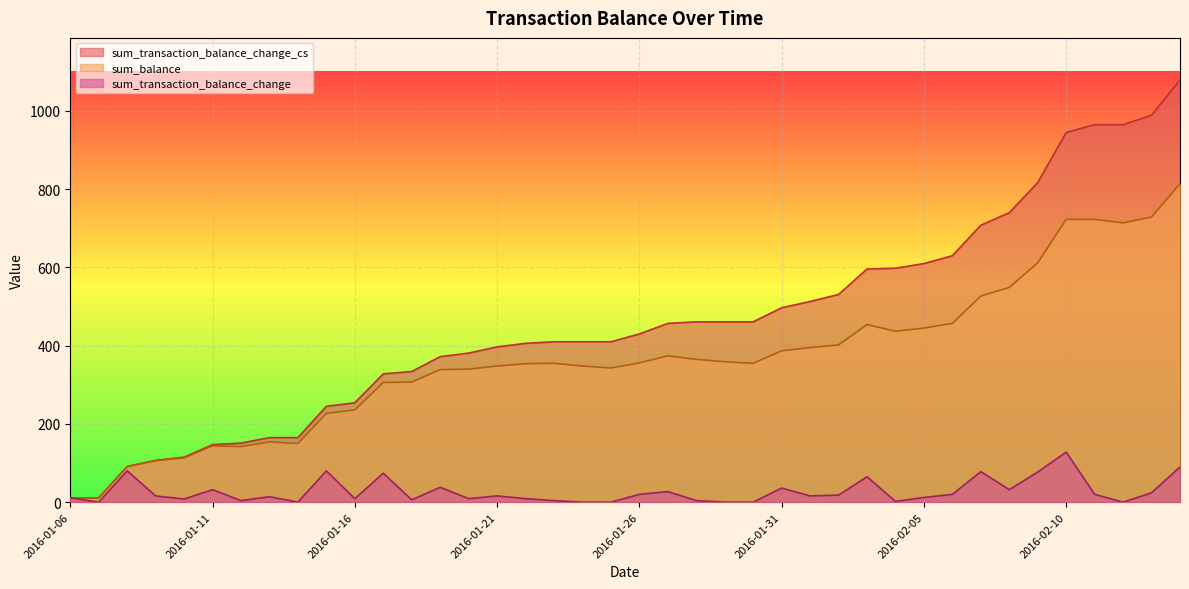

What is the maximum value shown in the chart?

1079